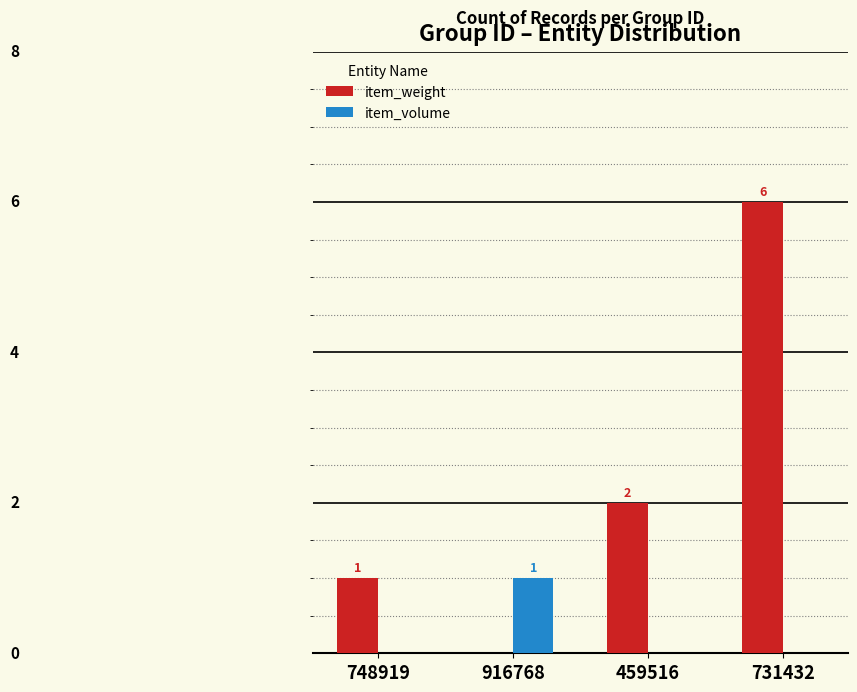

Are the bars grouped side by side (vs. stacked)?

Yes